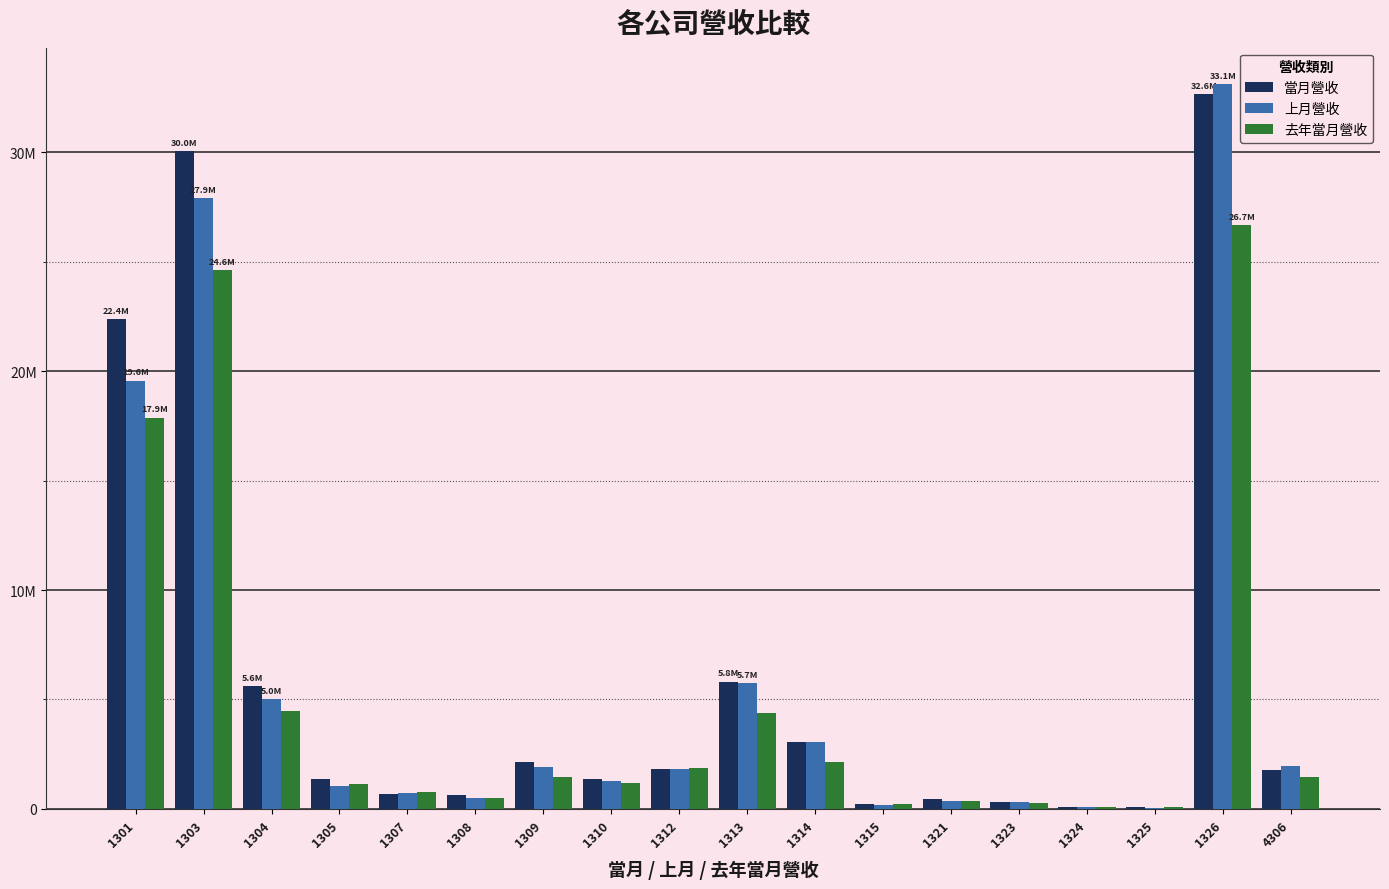

Which series has the widest spread of values?

上月營收